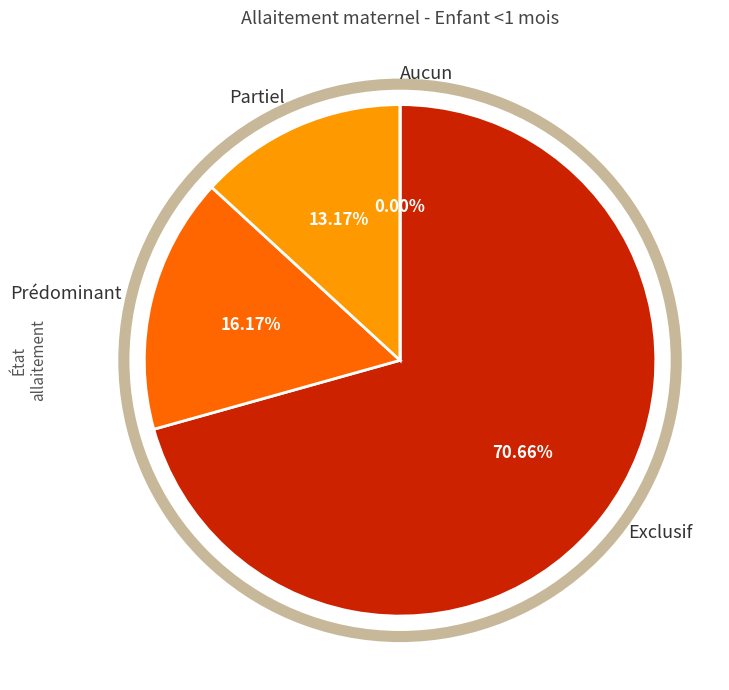

What portion of the pie excludes Prédominant?

83.8%